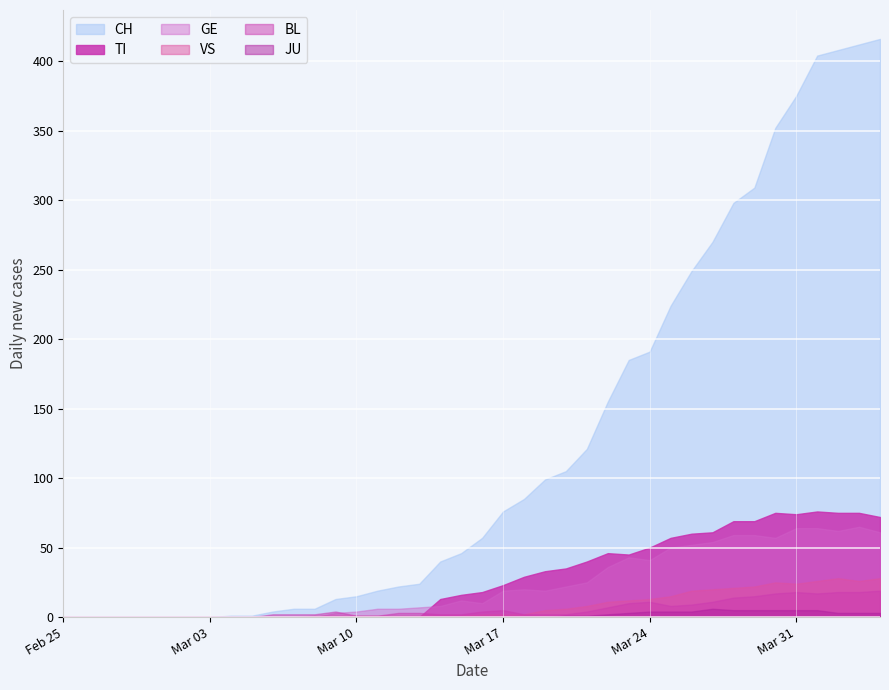

Which series has the widest spread of values?

CH